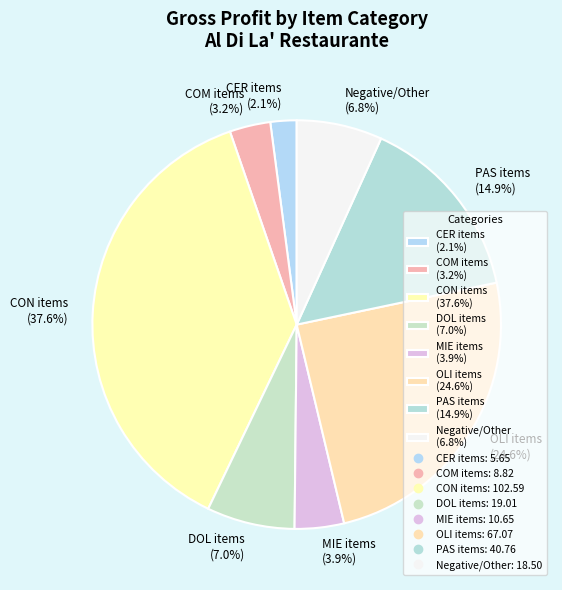

To the nearest percent, what is the average slice percentage?

12%